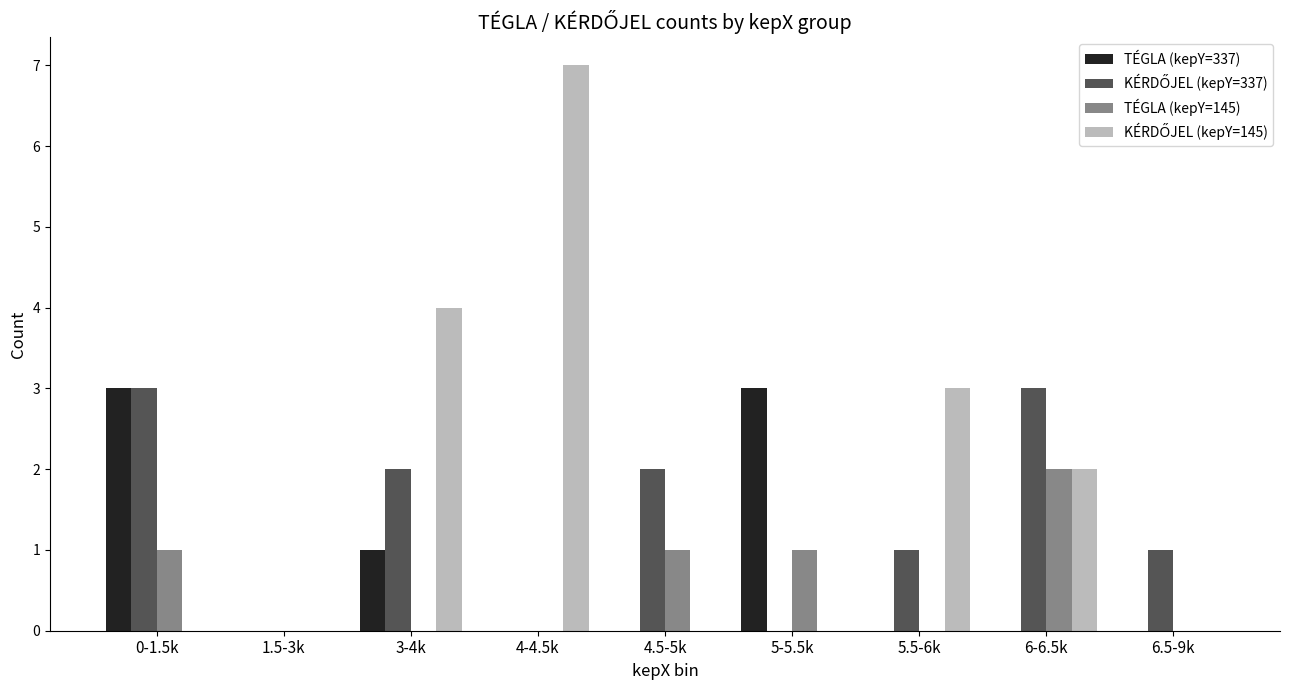

What is the sum of all TÉGLA (kepY=145) values?

5